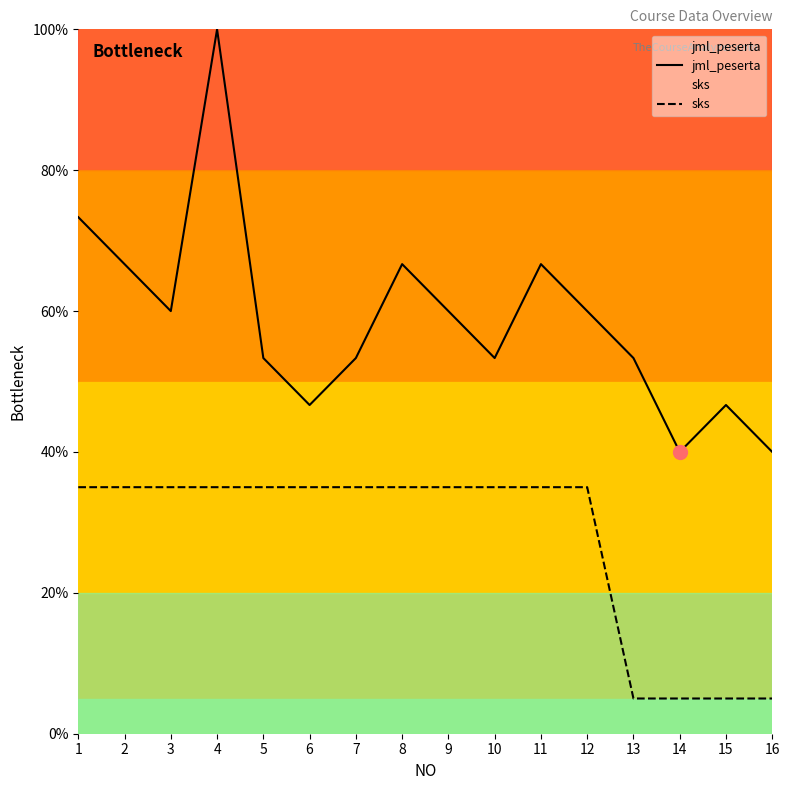

What are all the series names shown in the legend?

jml_peserta, sks